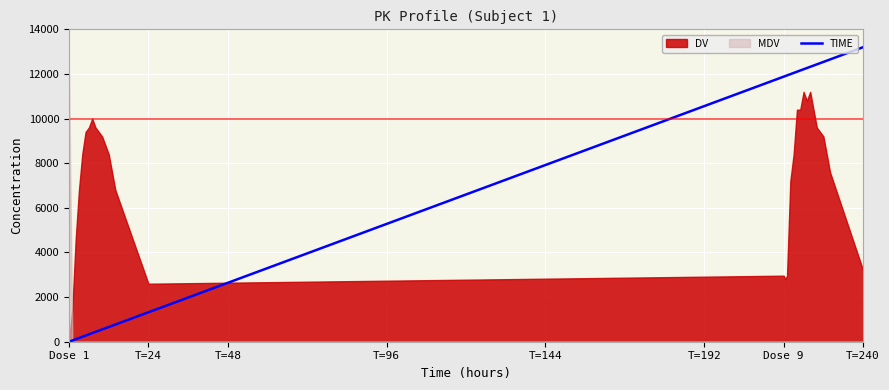

What is the highest value of the TIME series?

13200.0